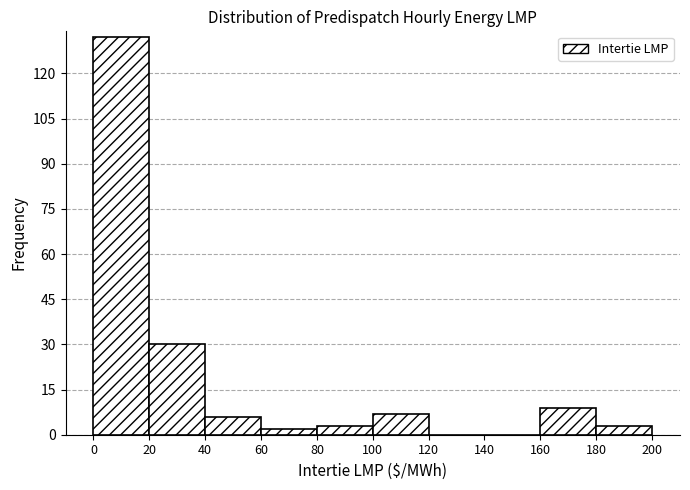

Which range on the x-axis has the tallest bar?

0 to 20